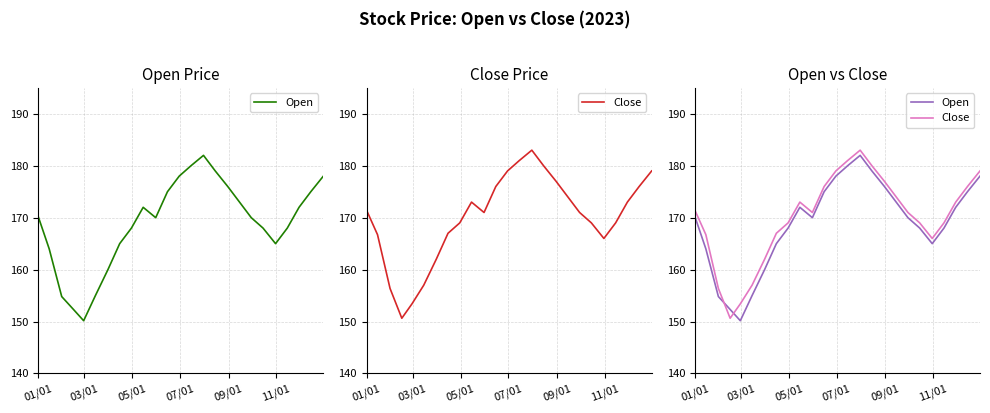

Reading right to left, transcribe all the data shown in this chart.

Open: 178.0	175.0	172.0	168.0	165.0	168.0	170.0	173.0	176.0	179.0	182.0	180.0	178.0	175.0	170.0	172.0	168.0	165.0	160.0	155.0	150.2	152.3	154.8	164.0	170.2
Close: 179.0	176.0	173.0	169.0	166.0	169.0	171.0	174.0	177.0	180.0	183.0	181.0	179.0	176.0	171.0	173.0	169.0	167.0	162.0	157.0	153.4	150.6	156.4	166.7	171.4